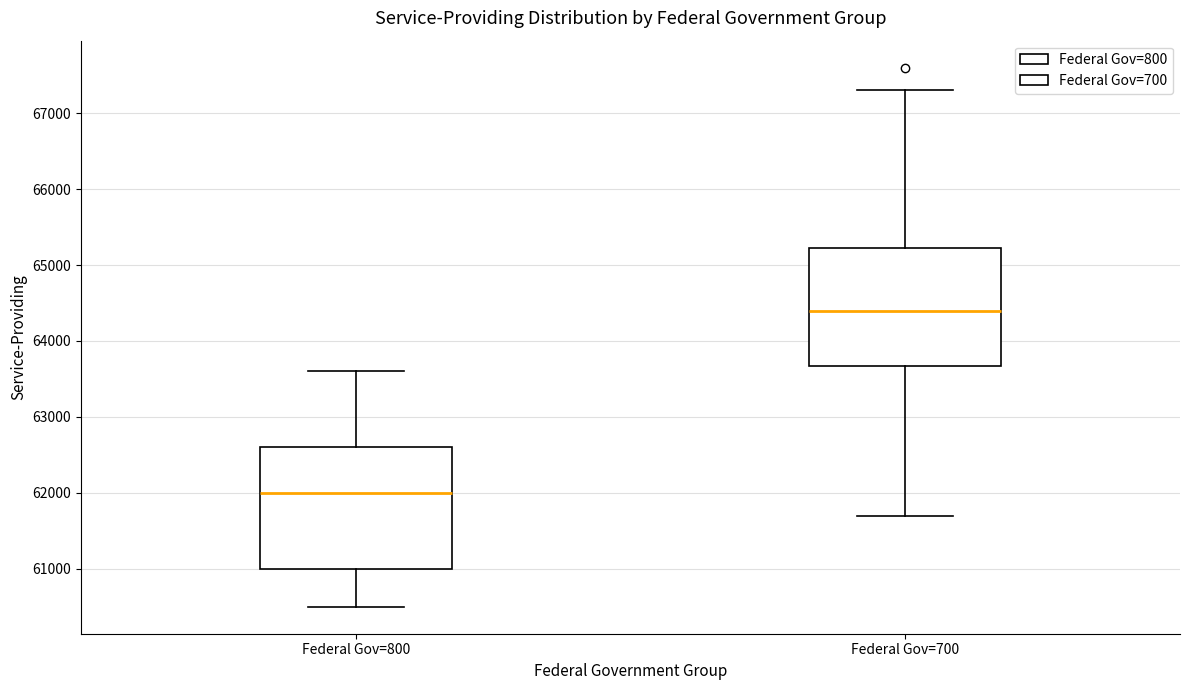

Reading left to right, read every box against the y-axis: the position of its median line, the range the box covers, and the ends of its whiskers. The values are not printed on the chart, so give them approximately, as read against the axis.

Federal Gov=800: median 62000, box 61000 to 62600, whiskers 60500 to 63600
Federal Gov=700: median 64400, box 63700 to 65200, whiskers 61700 to 67300